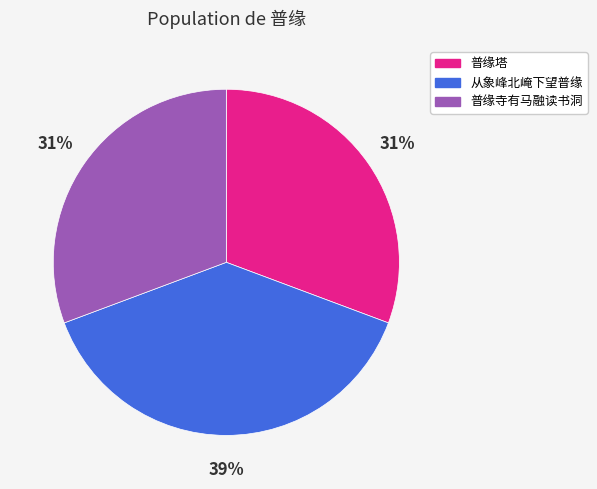

What is the largest slice in the pie chart?

从象峰北崦下望普缘